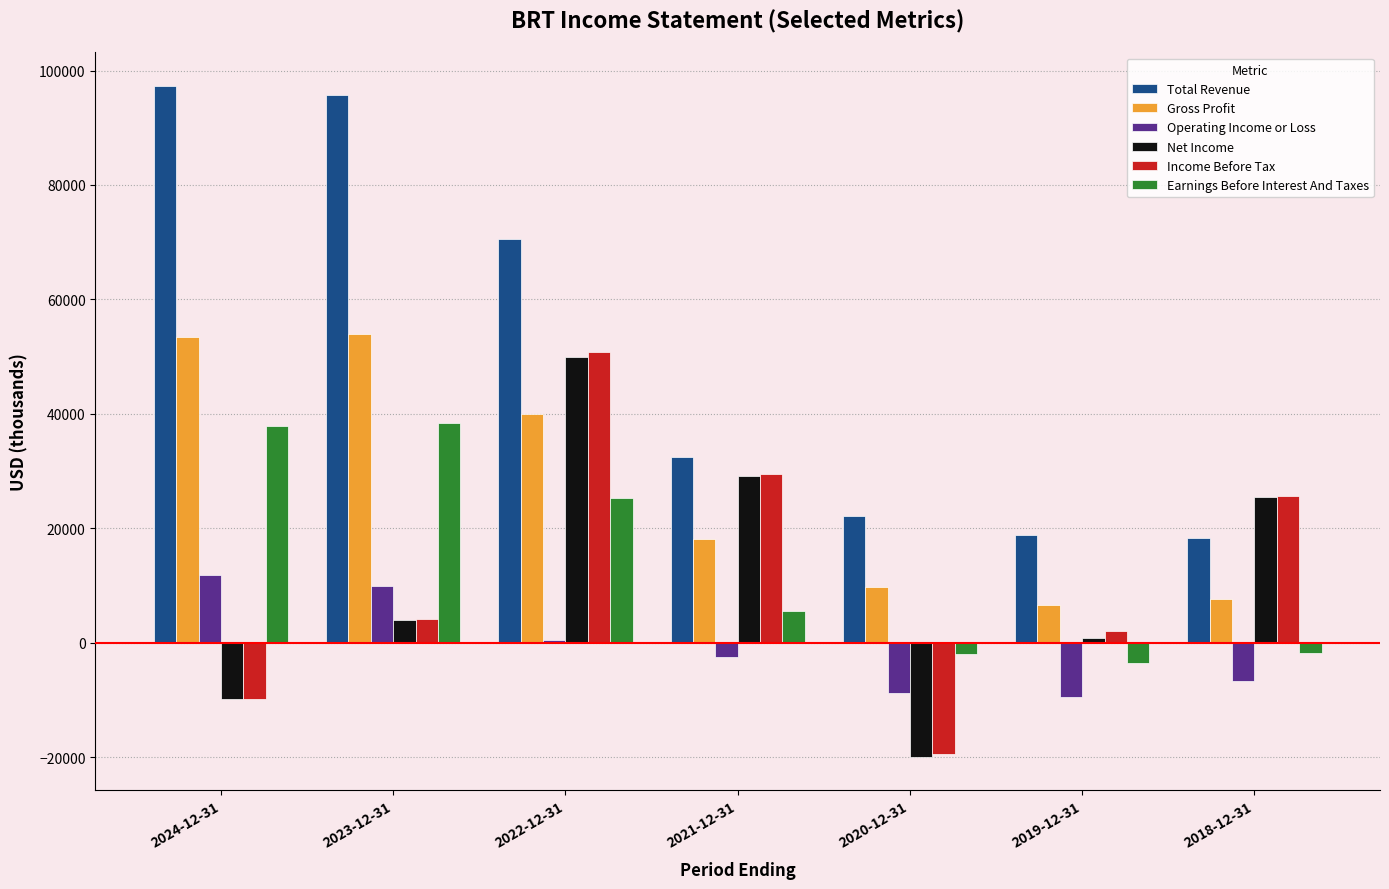

True or false: Operating Income or Loss has a value of -2400 at 2021-12-31.

True